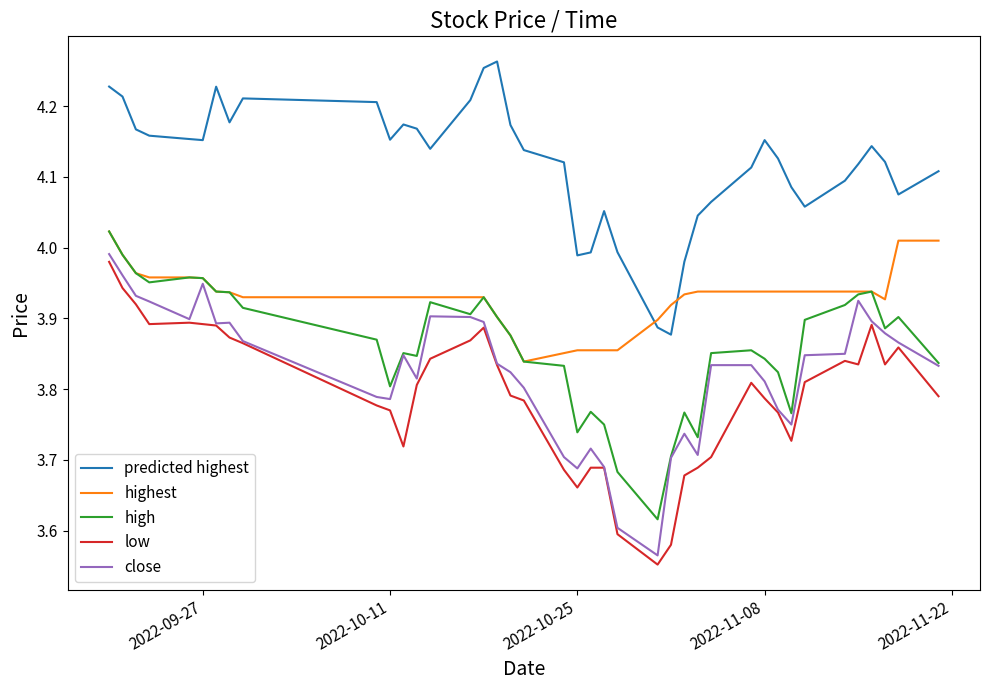

True or false: high and low cross at least once.

False